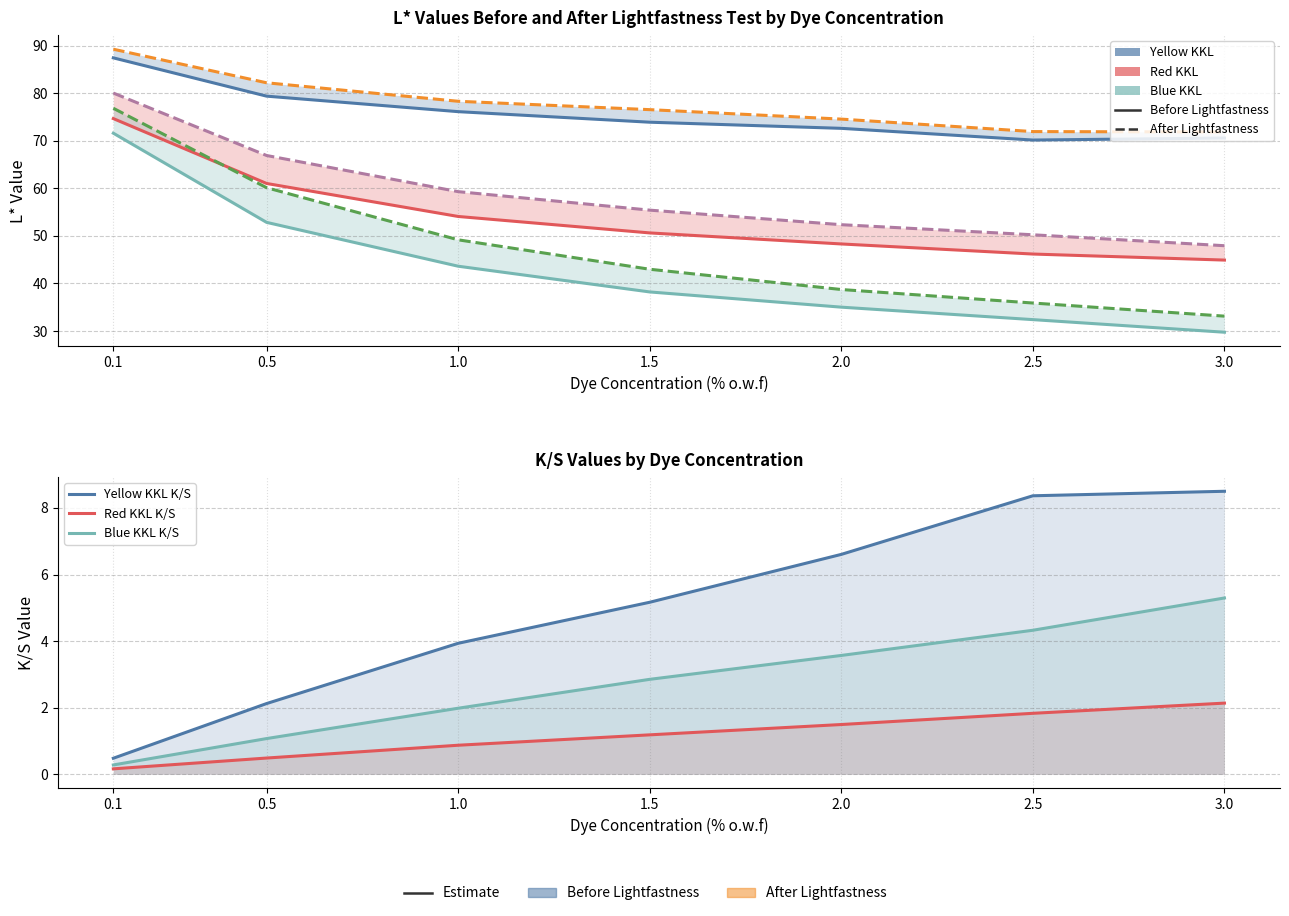

List the series in order of their peak value, highest first.

Yellow KKL L* (after), Yellow KKL L* (before), Red KKL L* (after), Blue KKL L* (after), Red KKL L* (before), Blue KKL L* (before)